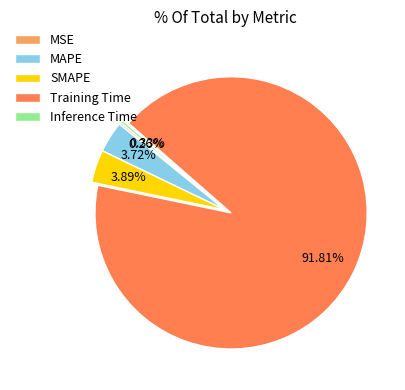

To the nearest percent, what percentage of the pie is MAPE?

4%